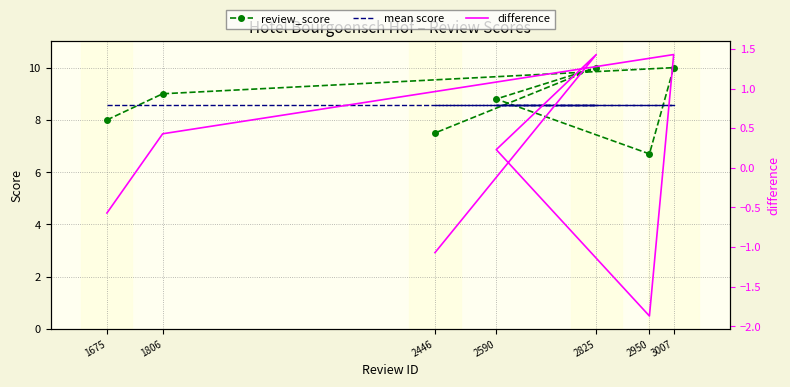

Is the value of review_score at 1806 greater than the value of mean score at 2825?

Yes